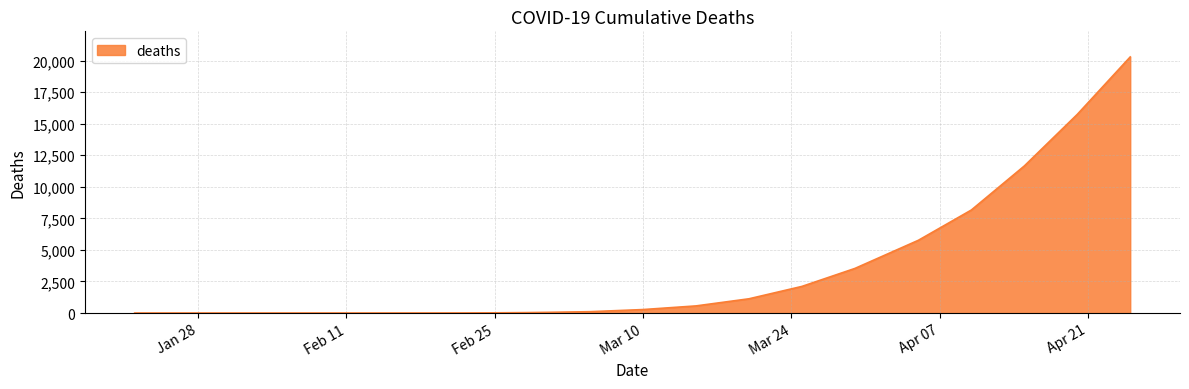

What is the maximum value shown in the chart?

20291